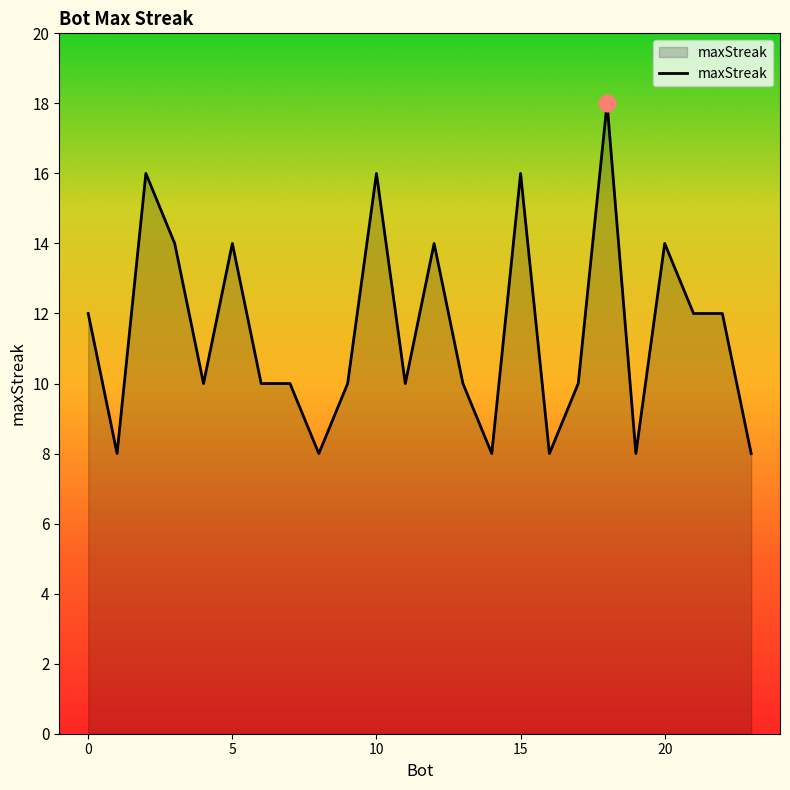

What is the maximum value shown in the chart?

18